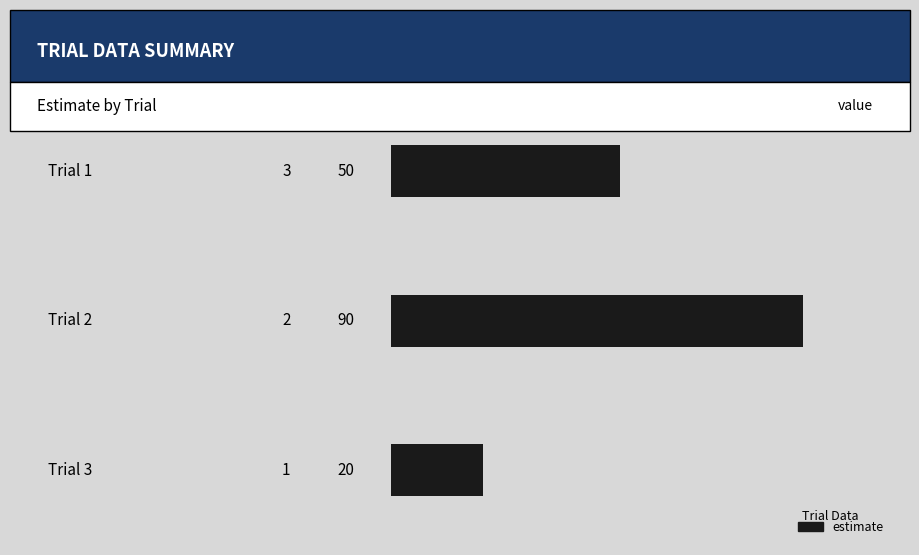

Reading top to bottom, transcribe all the data shown in this chart.

50	90	20